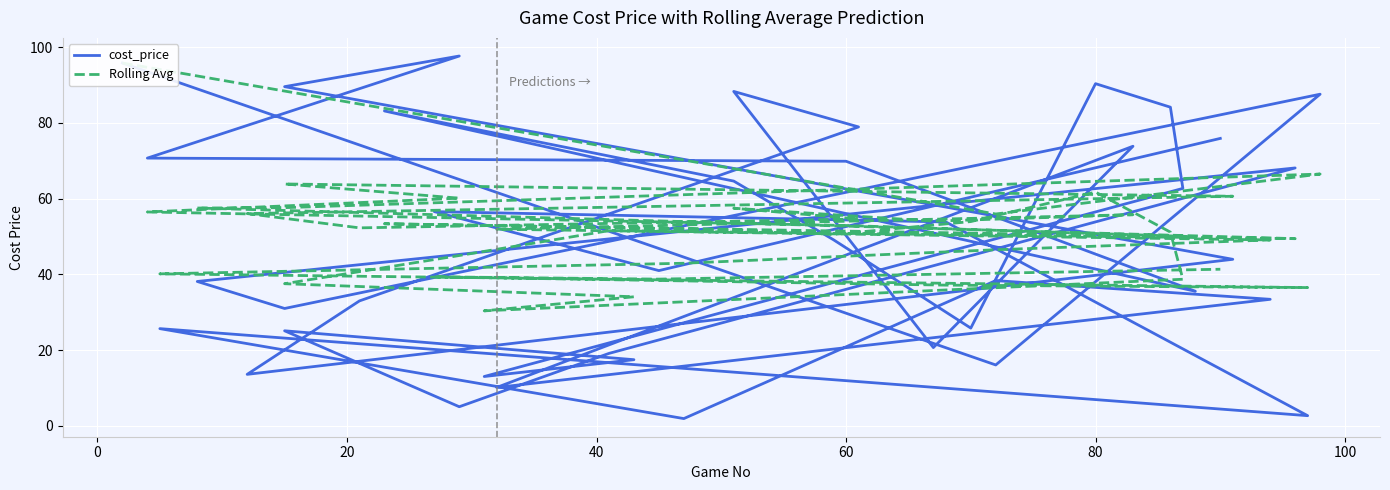

What is the label of the 38th point from the right?

20